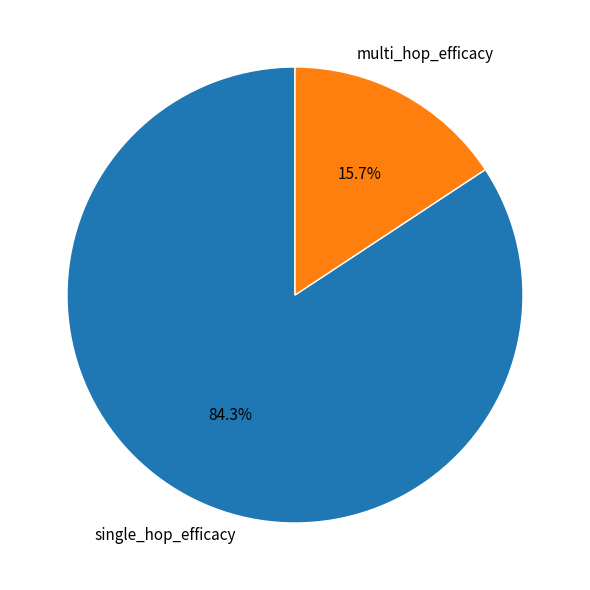

Does any single category account for the majority?

Yes